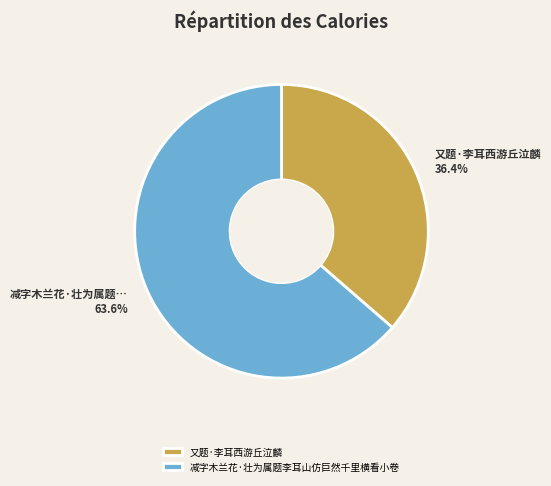

To the nearest percent, what percentage of the pie is 减字木兰花·壮为属题李耳山仿巨然千里横看小卷?

64%